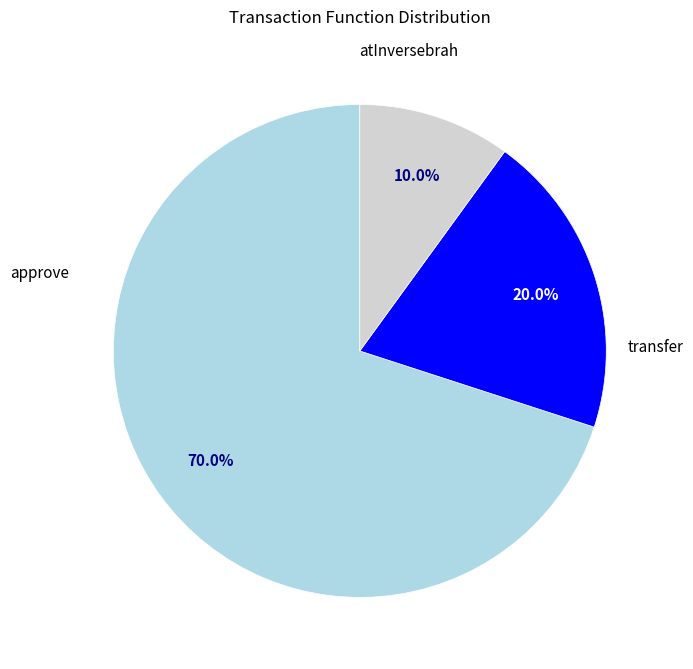

Is there a majority slice in this chart?

Yes